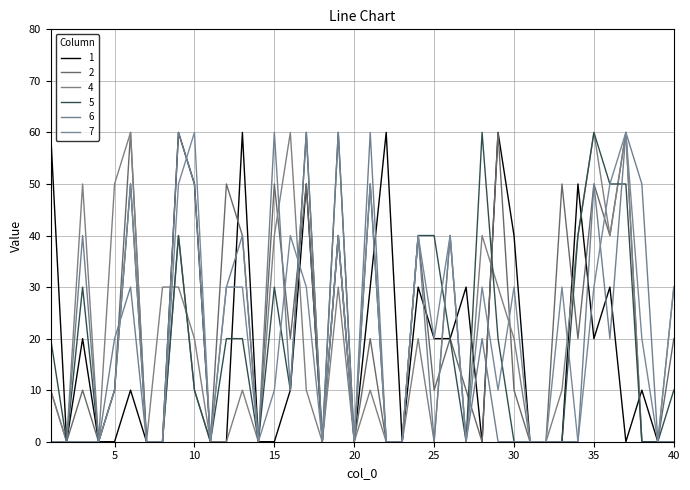

At which label does 5 reach its peak?

17